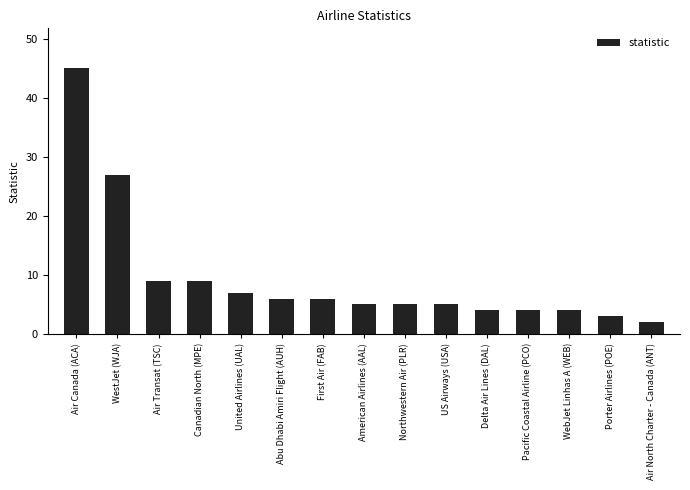

How many bars are there in total?

15